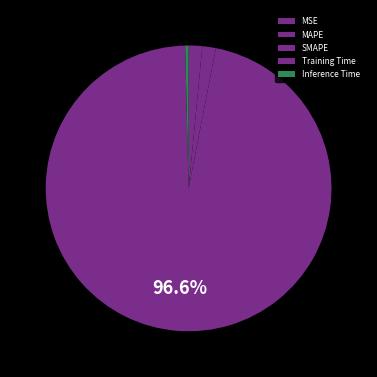

Does any single category account for the majority?

Yes